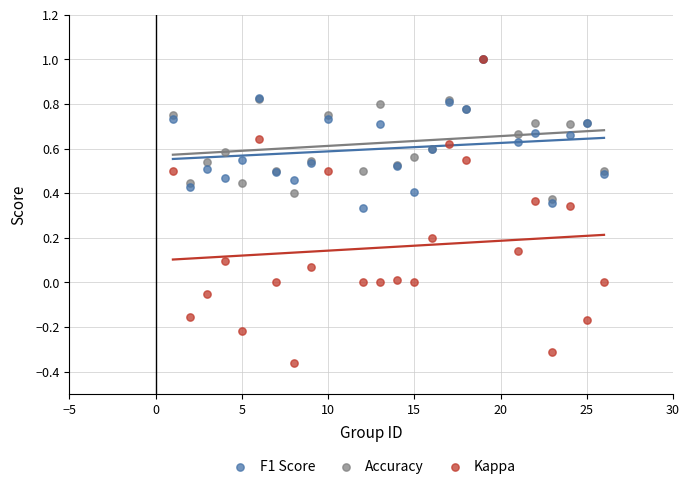

What are all the series names shown in the legend?

F1 Score, Accuracy, Kappa